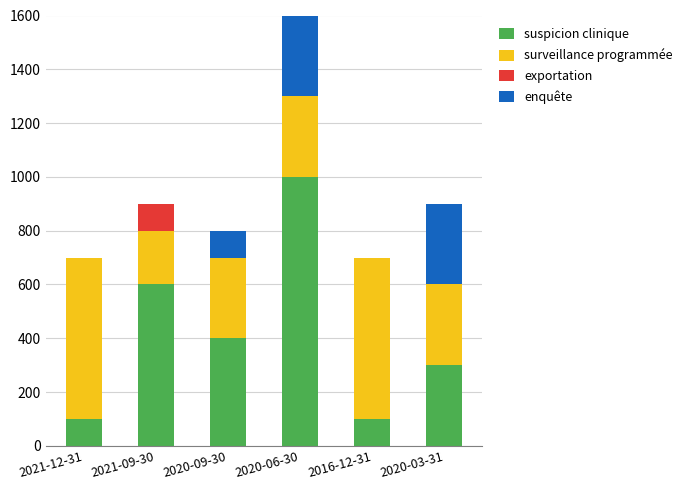

Reading left to right, transcribe the values for suspicion clinique.

2021-12-31=100	2021-09-30=600	2020-09-30=400	2020-06-30=1000	2016-12-31=100	2020-03-31=300